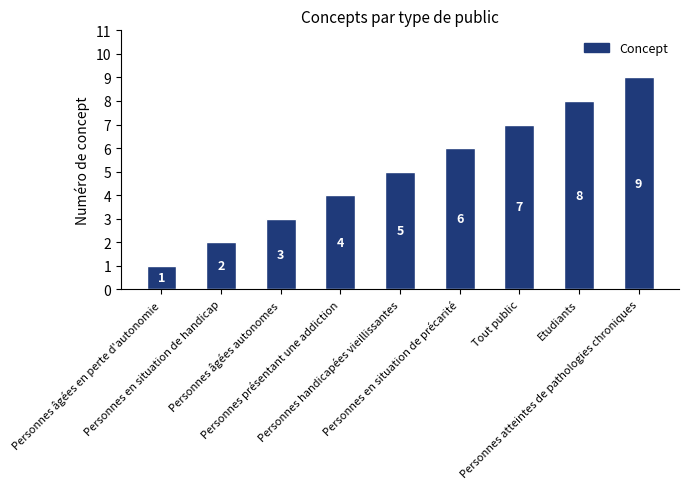

True or false: the data shows 6 at Personnes présentant une addiction.

False